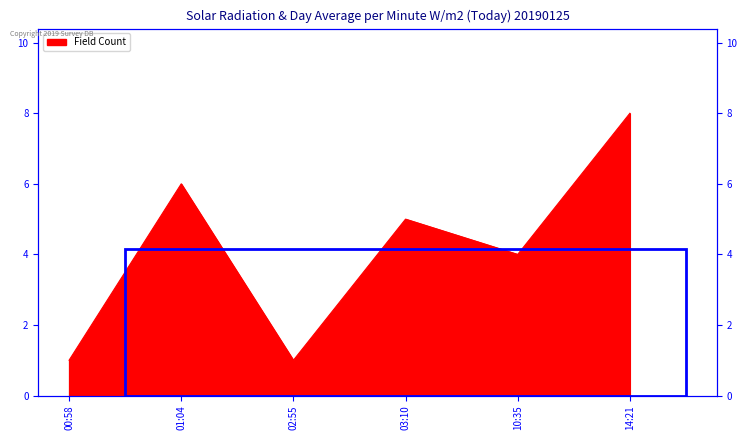

Where does the data first go above 5?

01:04